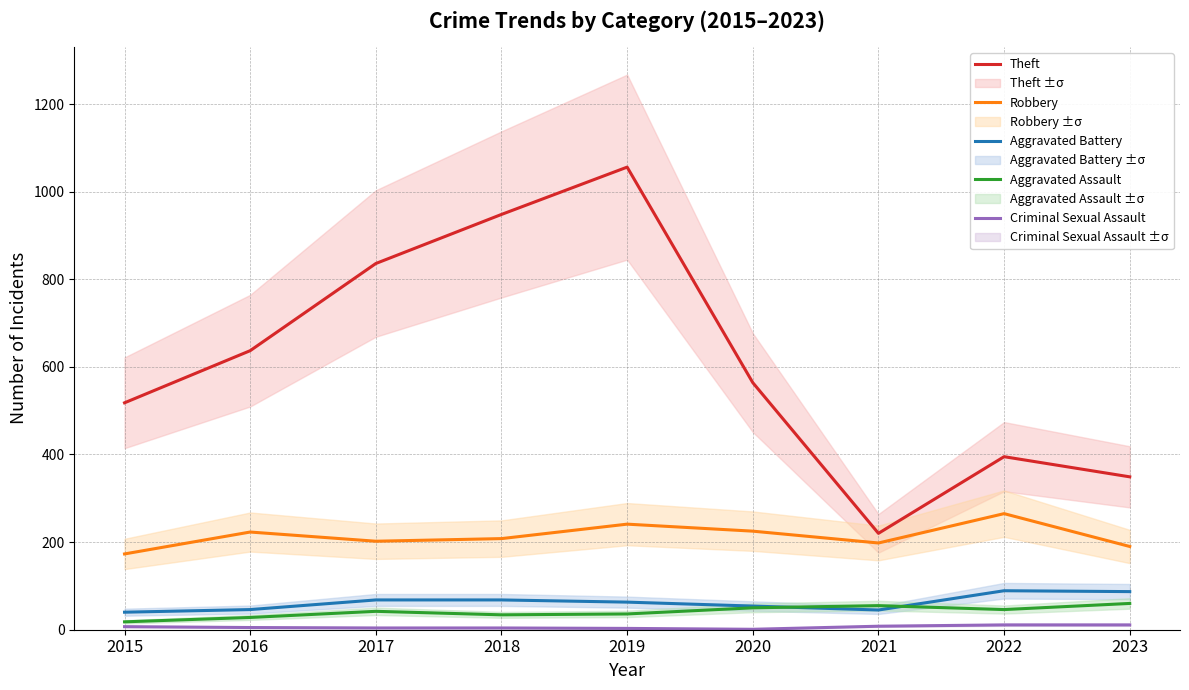

What is the approximate value of Aggravated Assault at 2019, to the nearest 5?

35